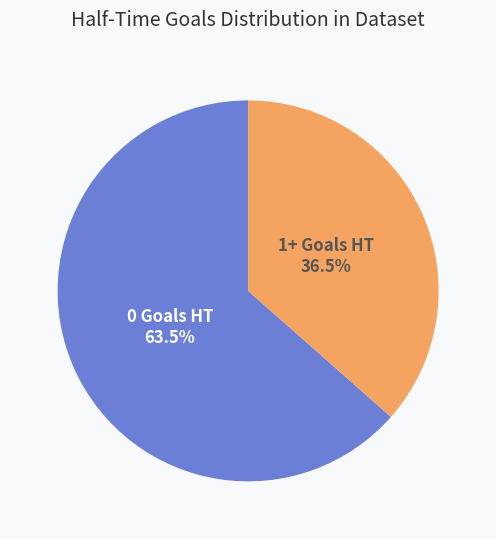

How many segments does this pie chart have?

2